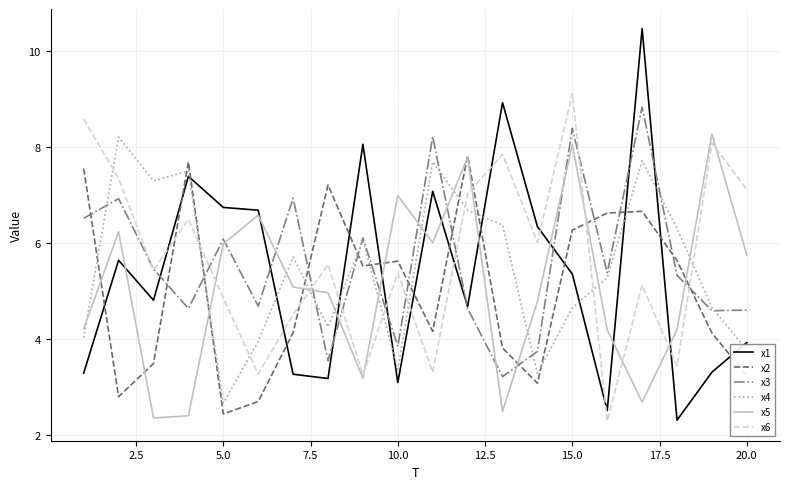

What is the minimum value shown in the chart?

2.3